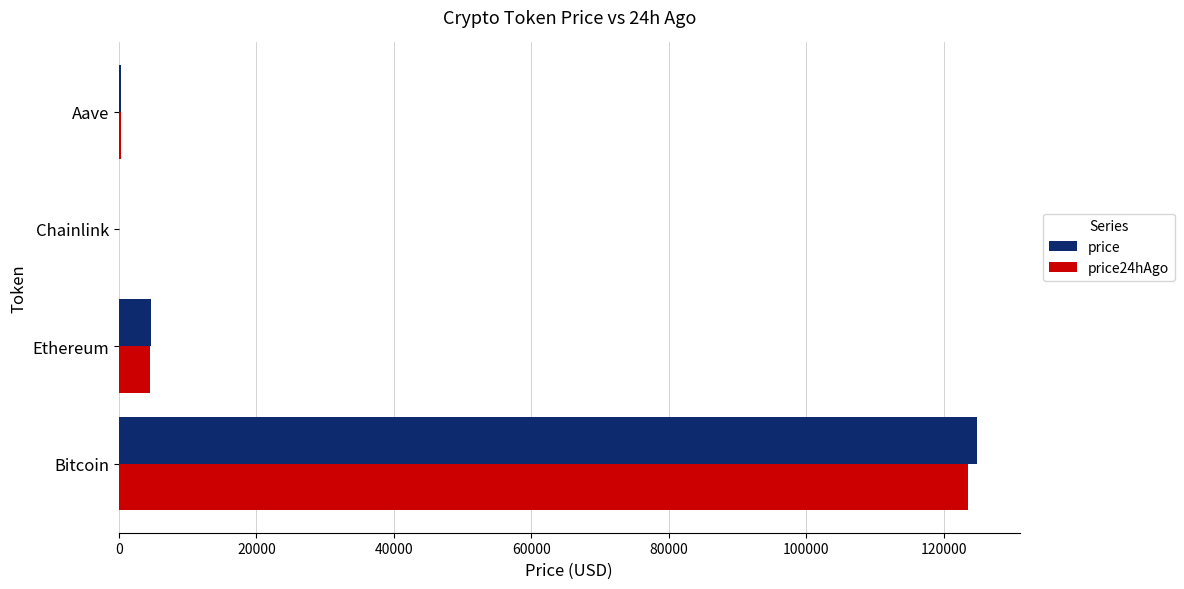

What is the highest value of the price series?

124773.0